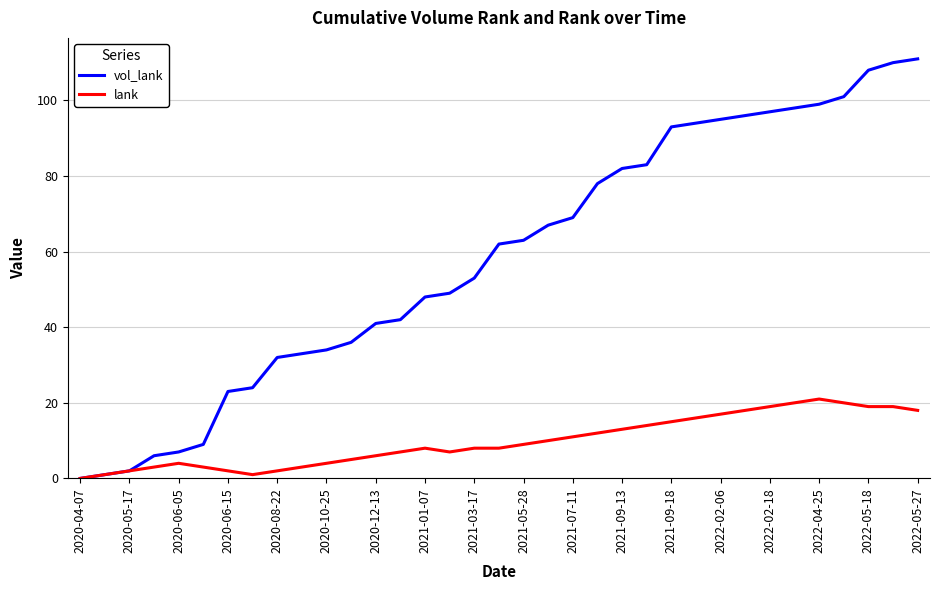

Rank the series by their average value, from lowest to highest.

lank, vol_lank